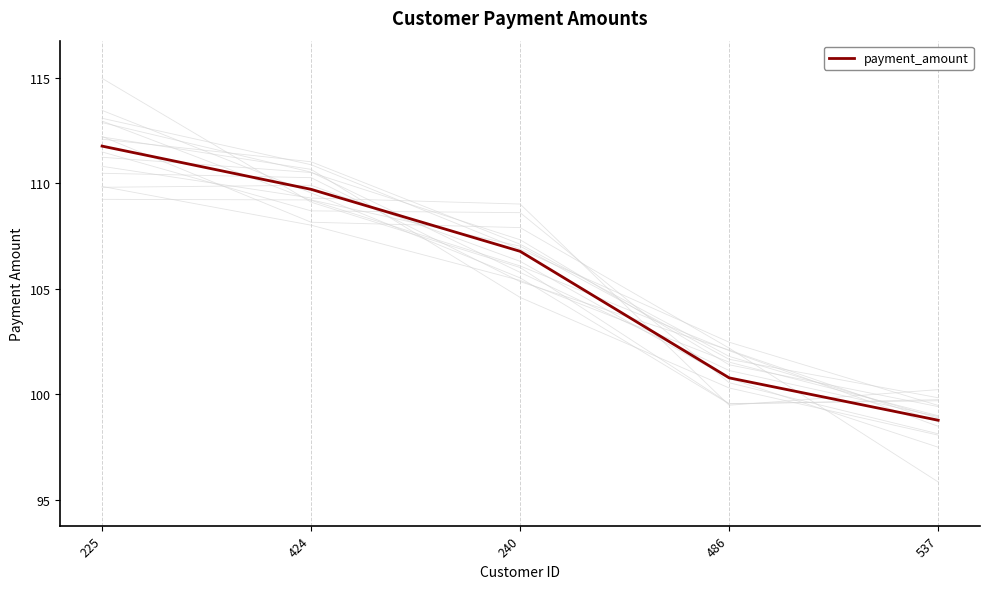

True or false: the data shows 46.1 at 486.

False